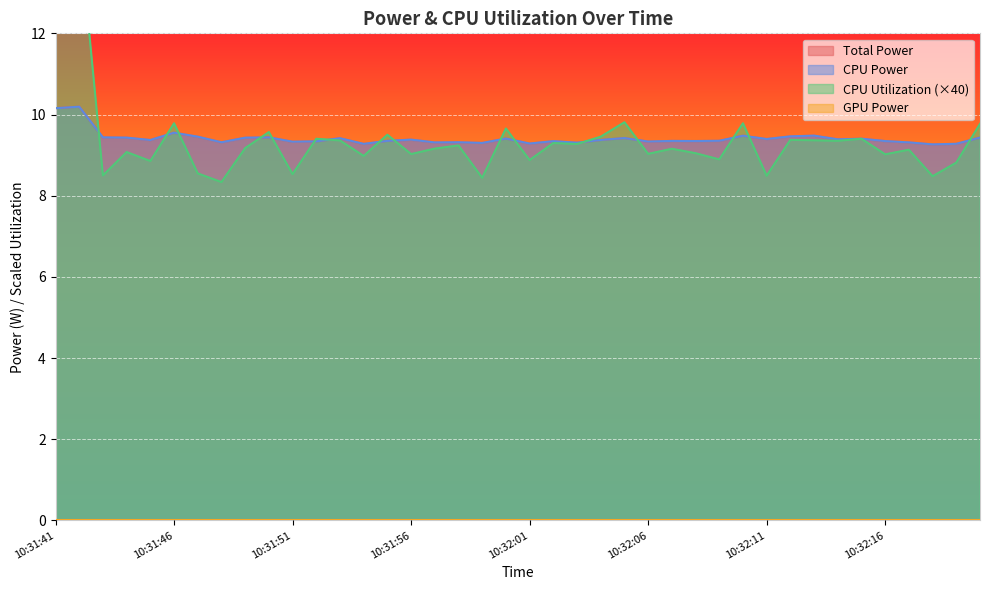

How many times do CPU Power and CPU Utilization cross each other?

16